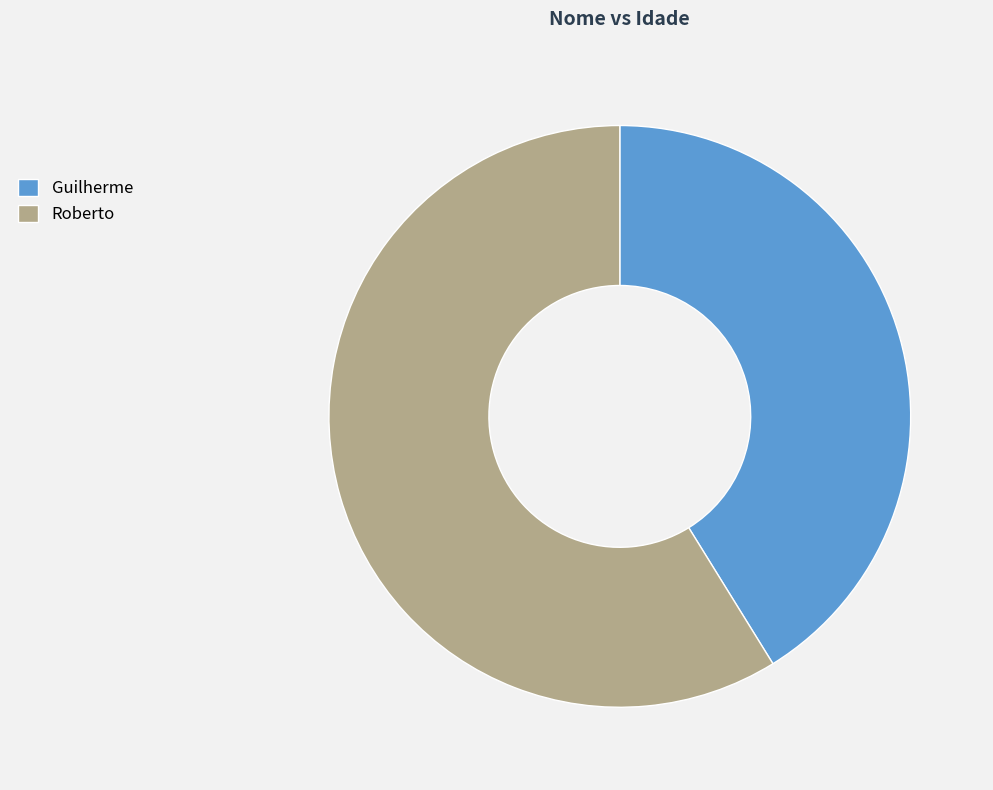

Rank the categories by value from lowest to highest.

Guilherme, Roberto